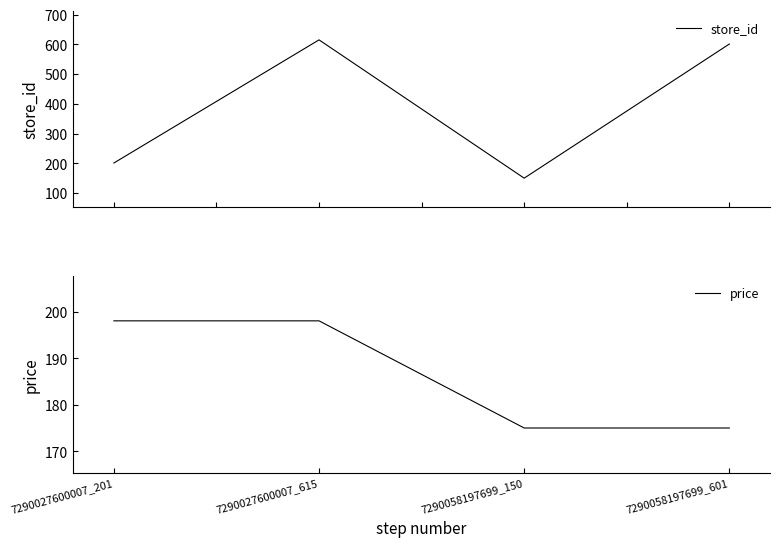

Reading right to left, transcribe all the data shown in this chart.

store_id: 7290058197699_601=601	7290058197699_150=150	7290027600007_615=615	7290027600007_201=201
price: 7290058197699_601=175	7290058197699_150=175	7290027600007_615=198	7290027600007_201=198